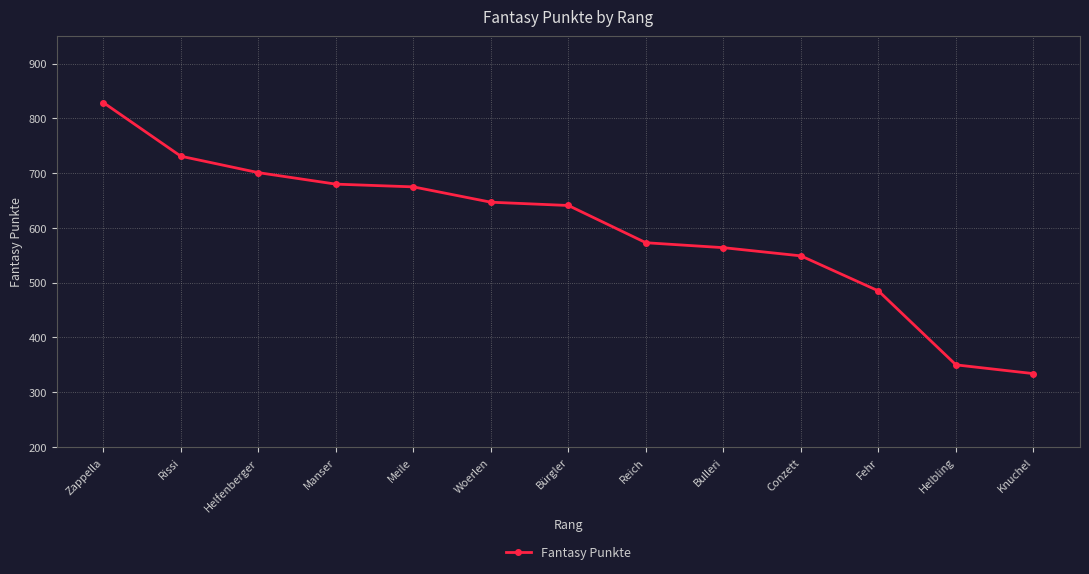

Which category has the lowest value across all series?

Knuchel